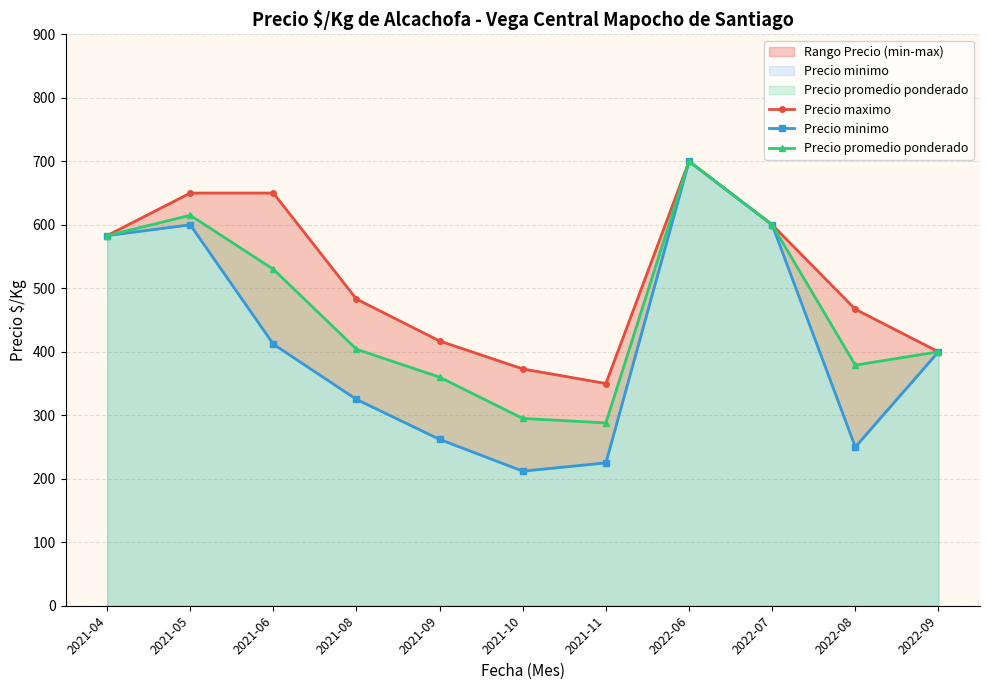

In Precio maximo, how many points are higher than both neighbors (excluding endpoints)?

1